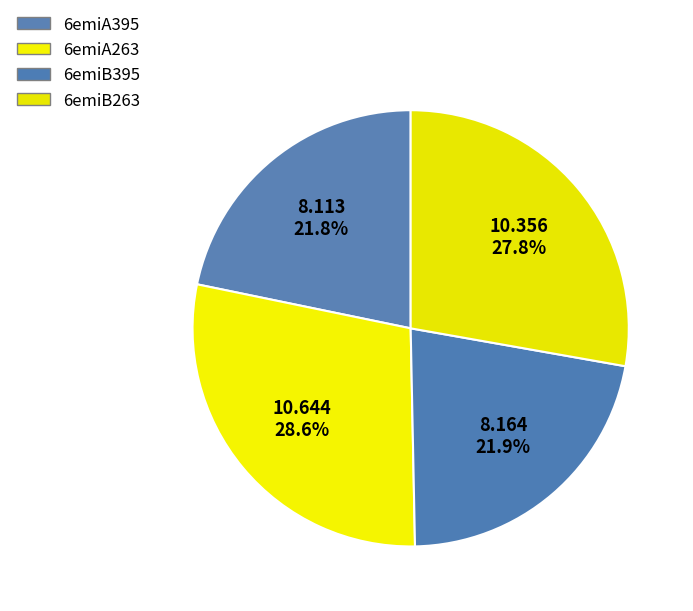

Rank the categories by value from highest to lowest.

6emiA263, 6emiB263, 6emiB395, 6emiA395